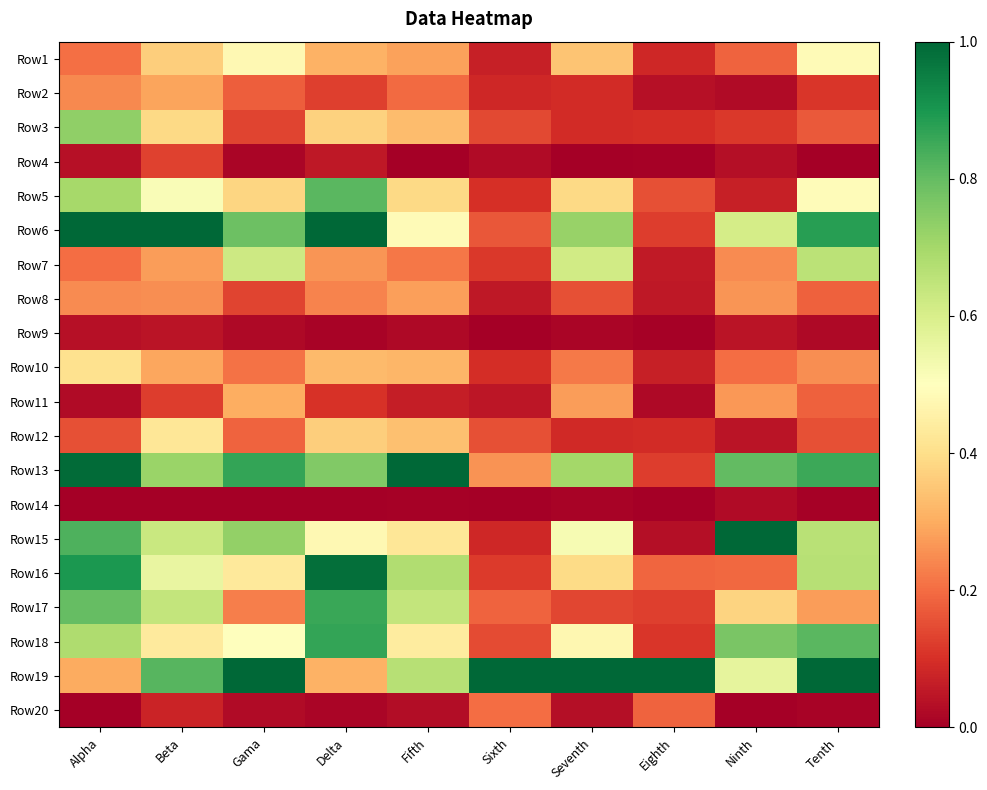

Reading left to right, extract all data points from this chart.

Row1: Alpha=0.2	Beta=0.4	Gama=0.5	Delta=0.3	Fifth=0.3	Sixth=0.1	Seventh=0.3	Eighth=0.1	Ninth=0.2	Tenth=0.5
Row2: Alpha=0.2	Beta=0.3	Gama=0.2	Delta=0.1	Fifth=0.2	Sixth=0.1	Seventh=0.1	Eighth=0.0	Ninth=0.0	Tenth=0.1
Row3: Alpha=0.7	Beta=0.4	Gama=0.1	Delta=0.4	Fifth=0.3	Sixth=0.1	Seventh=0.1	Eighth=0.1	Ninth=0.1	Tenth=0.2
Row4: Alpha=0.0	Beta=0.1	Gama=0.0	Delta=0.1	Fifth=0.0	Sixth=0.0	Seventh=0.0	Eighth=0.0	Ninth=0.0	Tenth=0.0
Row5: Alpha=0.7	Beta=0.5	Gama=0.4	Delta=0.8	Fifth=0.4	Sixth=0.1	Seventh=0.4	Eighth=0.2	Ninth=0.1	Tenth=0.5
Row6: Alpha=1.0	Beta=1.0	Gama=0.8	Delta=1.0	Fifth=0.5	Sixth=0.2	Seventh=0.7	Eighth=0.1	Ninth=0.6	Tenth=0.9
Row7: Alpha=0.2	Beta=0.3	Gama=0.6	Delta=0.3	Fifth=0.2	Sixth=0.1	Seventh=0.6	Eighth=0.1	Ninth=0.2	Tenth=0.7
Row8: Alpha=0.2	Beta=0.3	Gama=0.1	Delta=0.2	Fifth=0.3	Sixth=0.1	Seventh=0.2	Eighth=0.1	Ninth=0.3	Tenth=0.2
Row9: Alpha=0.0	Beta=0.0	Gama=0.0	Delta=0.0	Fifth=0.0	Sixth=0.0	Seventh=0.0	Eighth=0.0	Ninth=0.0	Tenth=0.0
Row10: Alpha=0.4	Beta=0.3	Gama=0.2	Delta=0.3	Fifth=0.3	Sixth=0.1	Seventh=0.2	Eighth=0.1	Ninth=0.2	Tenth=0.3
Row11: Alpha=0.0	Beta=0.1	Gama=0.3	Delta=0.1	Fifth=0.1	Sixth=0.0	Seventh=0.3	Eighth=0.0	Ninth=0.3	Tenth=0.2
Row12: Alpha=0.2	Beta=0.4	Gama=0.2	Delta=0.4	Fifth=0.3	Sixth=0.2	Seventh=0.1	Eighth=0.1	Ninth=0.0	Tenth=0.2
Row13: Alpha=1.0	Beta=0.7	Gama=0.9	Delta=0.8	Fifth=1.0	Sixth=0.3	Seventh=0.7	Eighth=0.1	Ninth=0.8	Tenth=0.9
Row14: Alpha=0.0	Beta=0.0	Gama=0.0	Delta=0.0	Fifth=0.0	Sixth=0.0	Seventh=0.0	Eighth=0.0	Ninth=0.0	Tenth=0.0
Row15: Alpha=0.8	Beta=0.6	Gama=0.7	Delta=0.5	Fifth=0.4	Sixth=0.1	Seventh=0.5	Eighth=0.0	Ninth=1.0	Tenth=0.7
Row16: Alpha=0.9	Beta=0.6	Gama=0.4	Delta=1.0	Fifth=0.7	Sixth=0.1	Seventh=0.4	Eighth=0.2	Ninth=0.2	Tenth=0.7
Row17: Alpha=0.8	Beta=0.6	Gama=0.2	Delta=0.9	Fifth=0.6	Sixth=0.2	Seventh=0.1	Eighth=0.1	Ninth=0.4	Tenth=0.3
Row18: Alpha=0.7	Beta=0.4	Gama=0.5	Delta=0.9	Fifth=0.4	Sixth=0.1	Seventh=0.5	Eighth=0.1	Ninth=0.8	Tenth=0.8
Row19: Alpha=0.3	Beta=0.8	Gama=1.0	Delta=0.3	Fifth=0.7	Sixth=1.0	Seventh=1.0	Eighth=1.0	Ninth=0.6	Tenth=1.0
Row20: Alpha=0.0	Beta=0.1	Gama=0.0	Delta=0.0	Fifth=0.0	Sixth=0.2	Seventh=0.0	Eighth=0.2	Ninth=0.0	Tenth=0.0